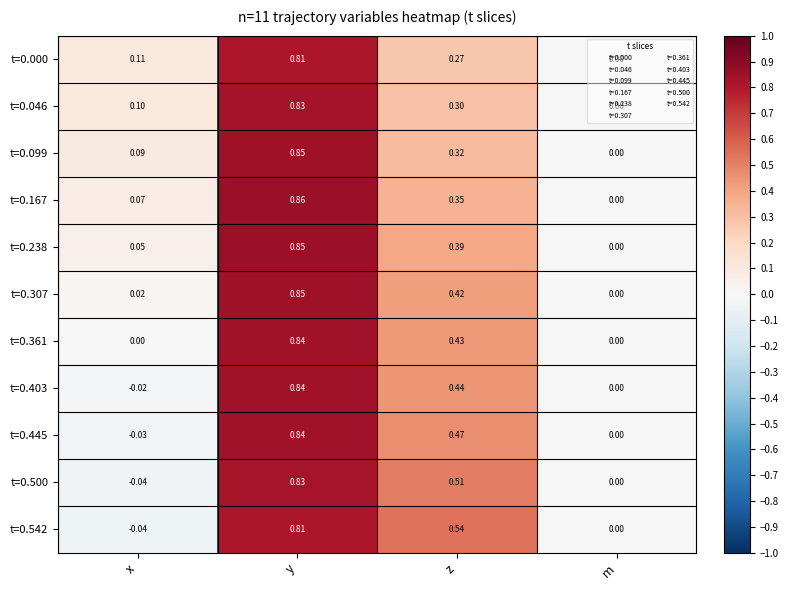

What is the spread (max minus min) of values at z?

0.3